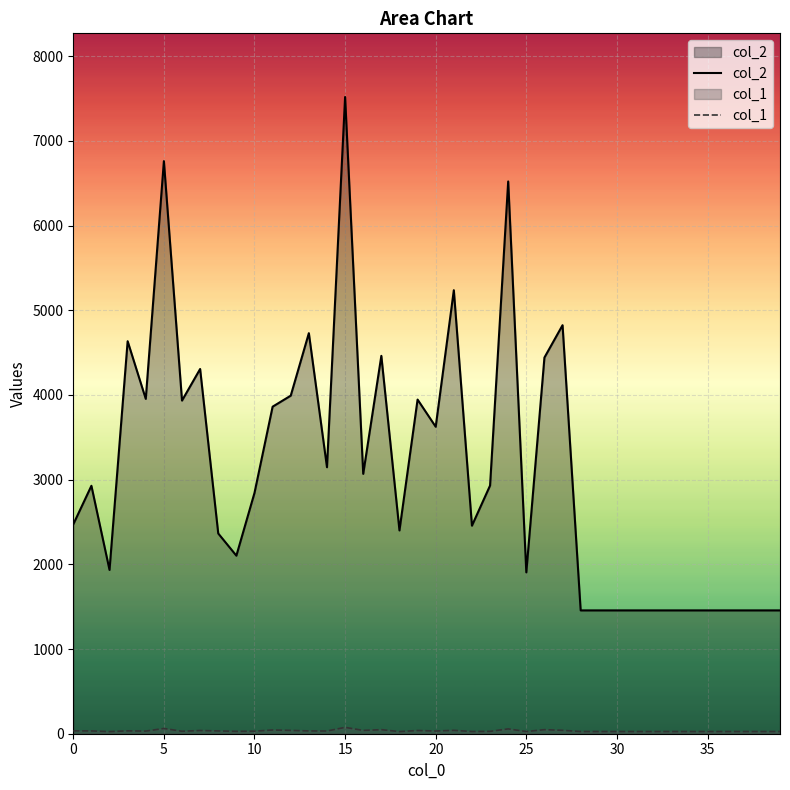

Is it true that col_1 equals 39 at 12?

True